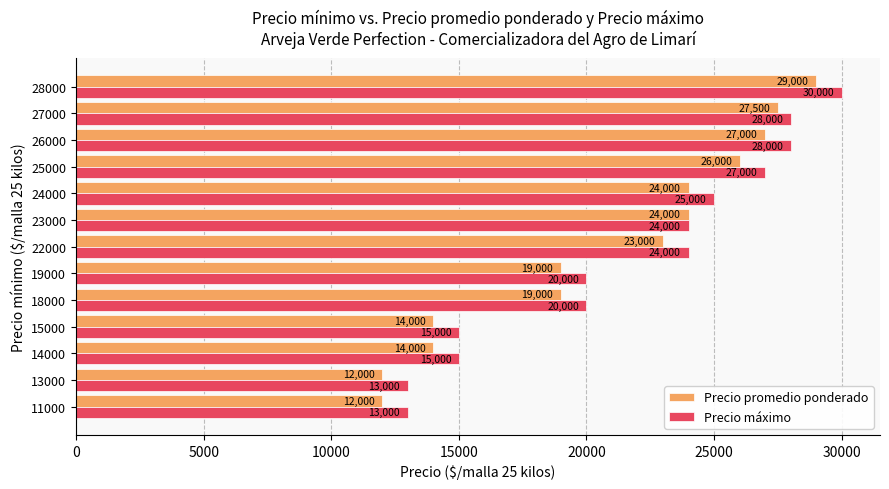

Is it true that Precio promedio ponderado equals 9364 at 23000?

False